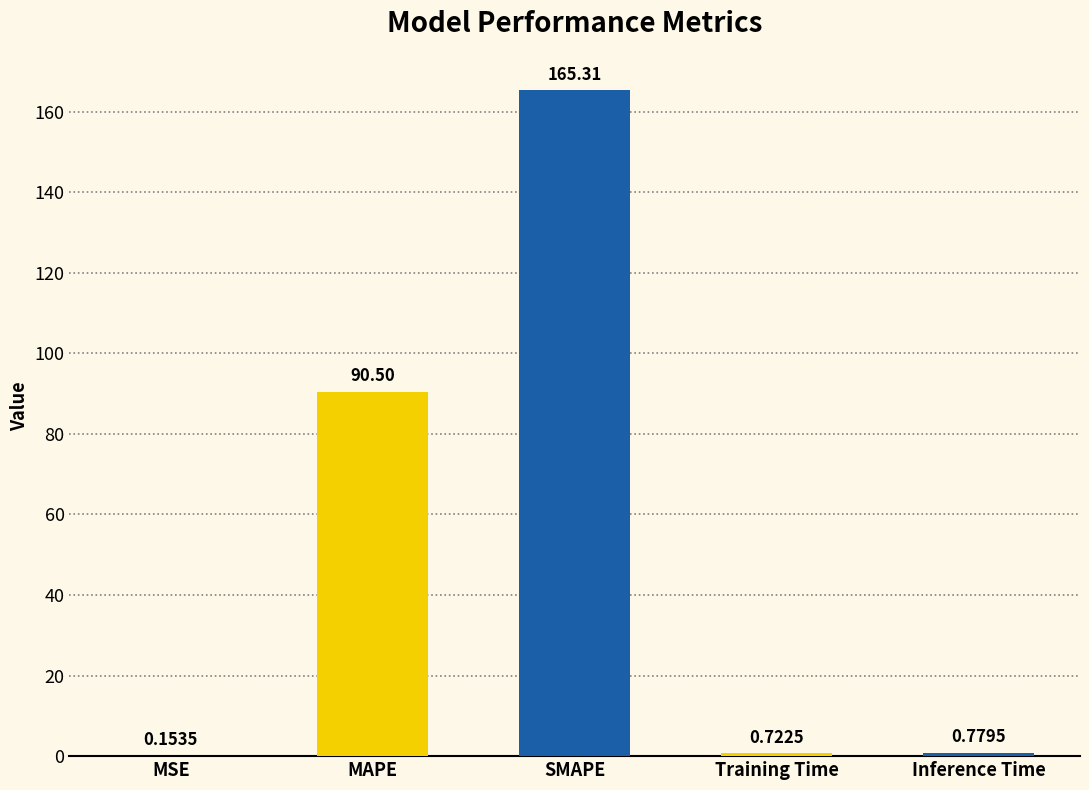

Which label corresponds to the largest value in the chart?

SMAPE